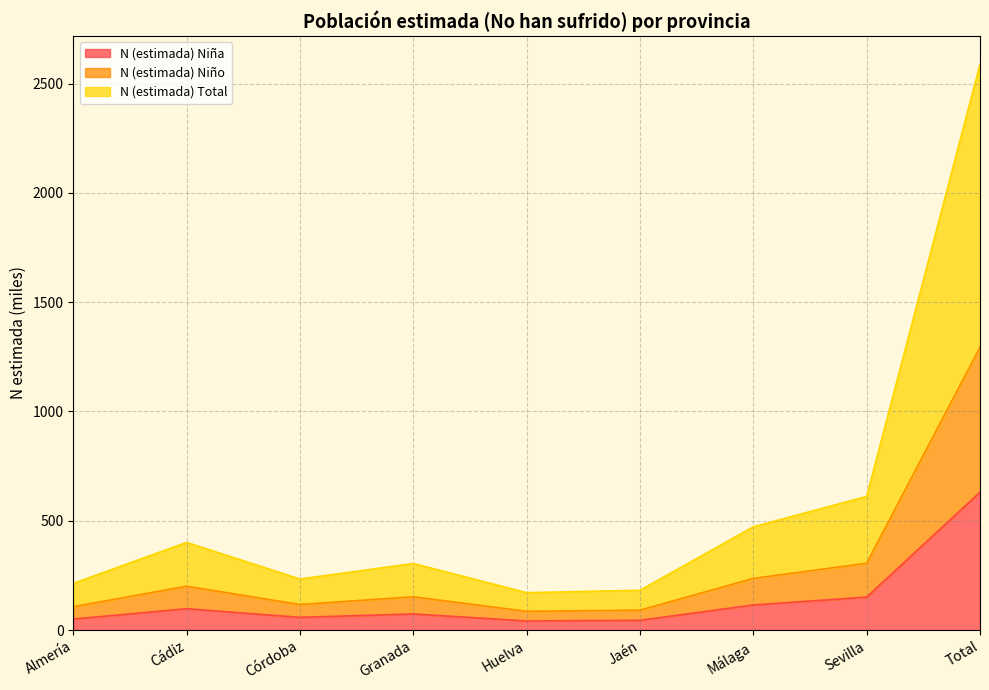

At which label does N (estimada) Total reach its peak?

Total